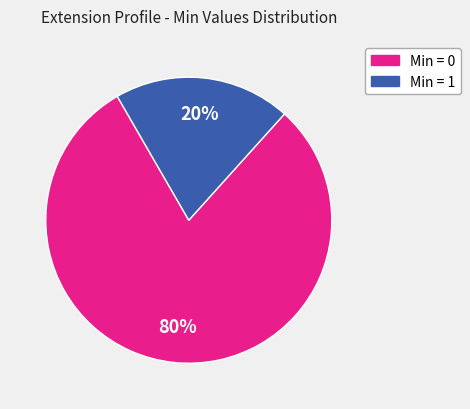

How many segments does this pie chart have?

2